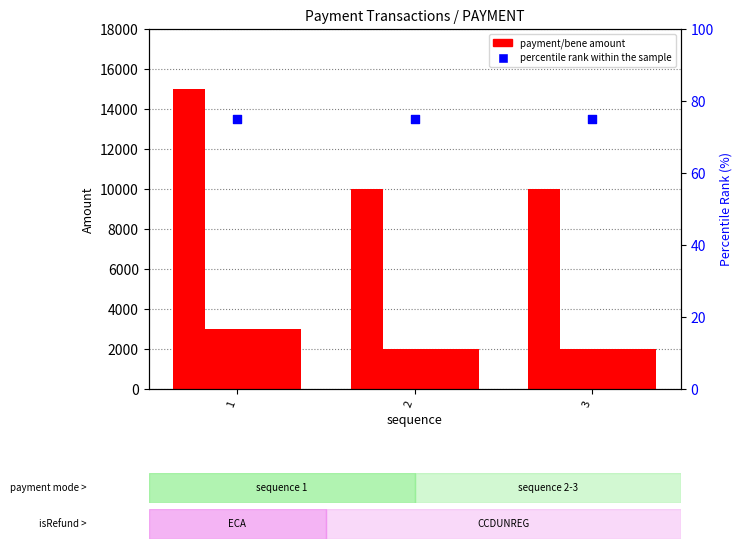

Which series reaches the minimum Y coordinate?

percentile rank within the sample